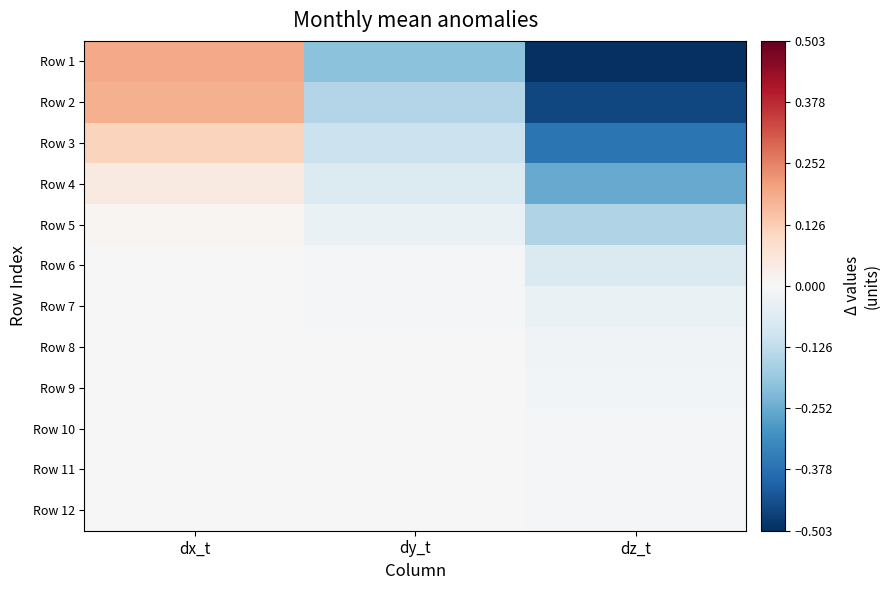

How many data points does each series have?

3